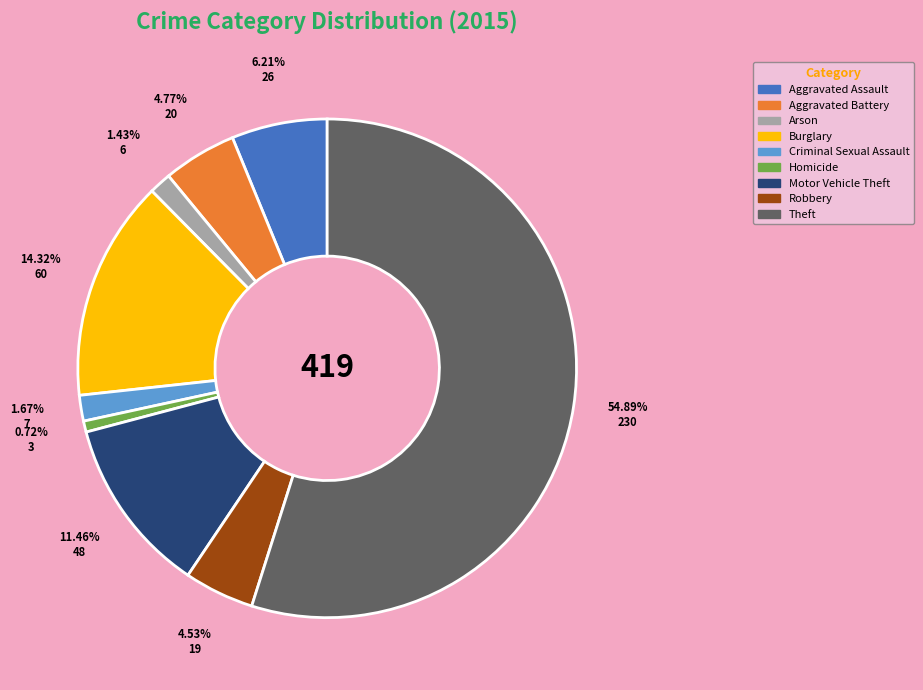

To the nearest percent, what is the difference between the largest and smallest slice percentages?

54%